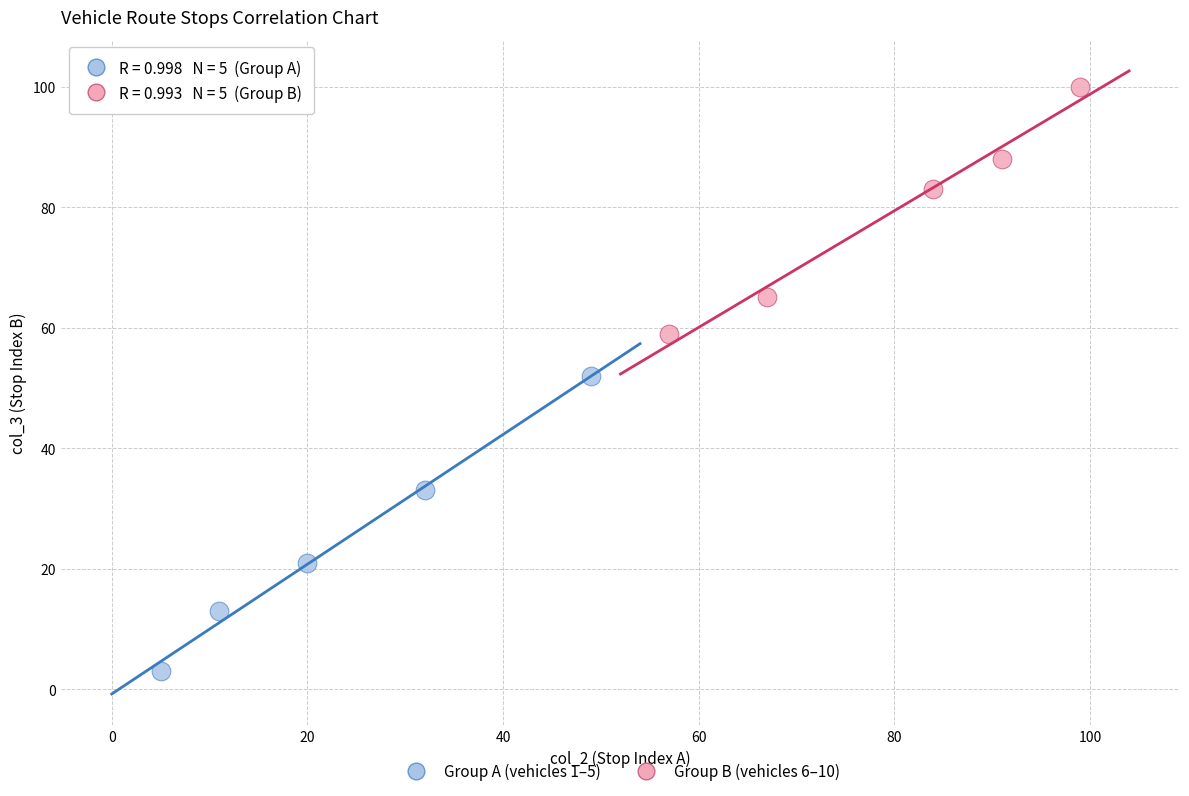

Which series has the widest spread of Y values?

Group A (vehicles 1–5)